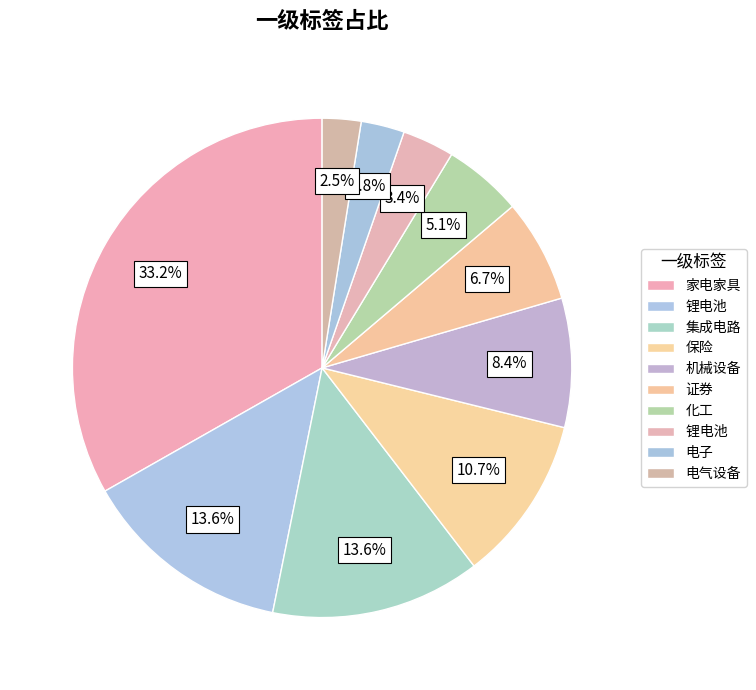

Count the number of slices in the pie.

10